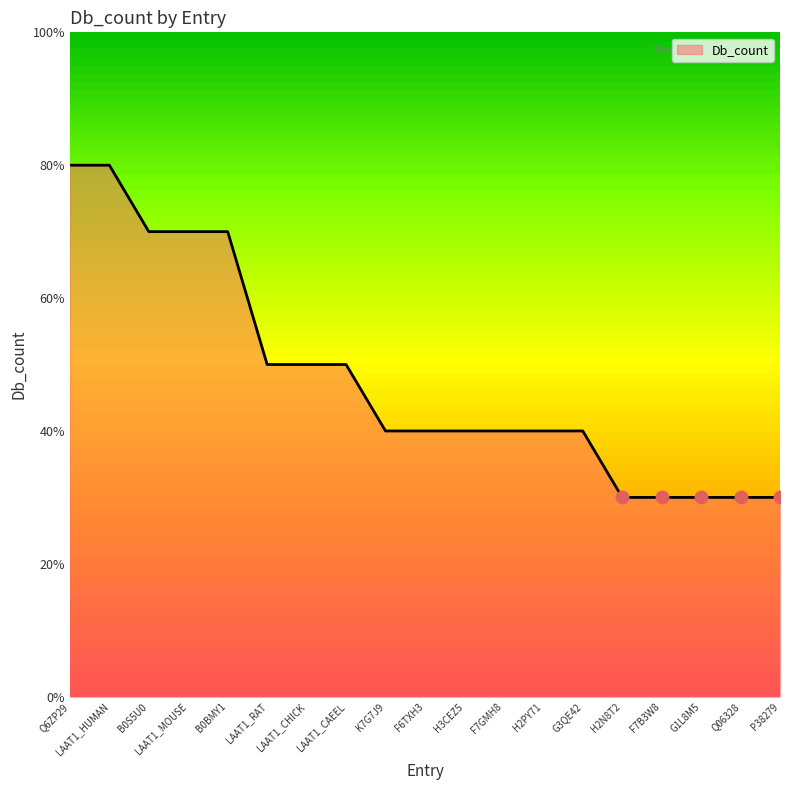

Between G1L8M5 and G3QE42, which is larger?

G3QE42